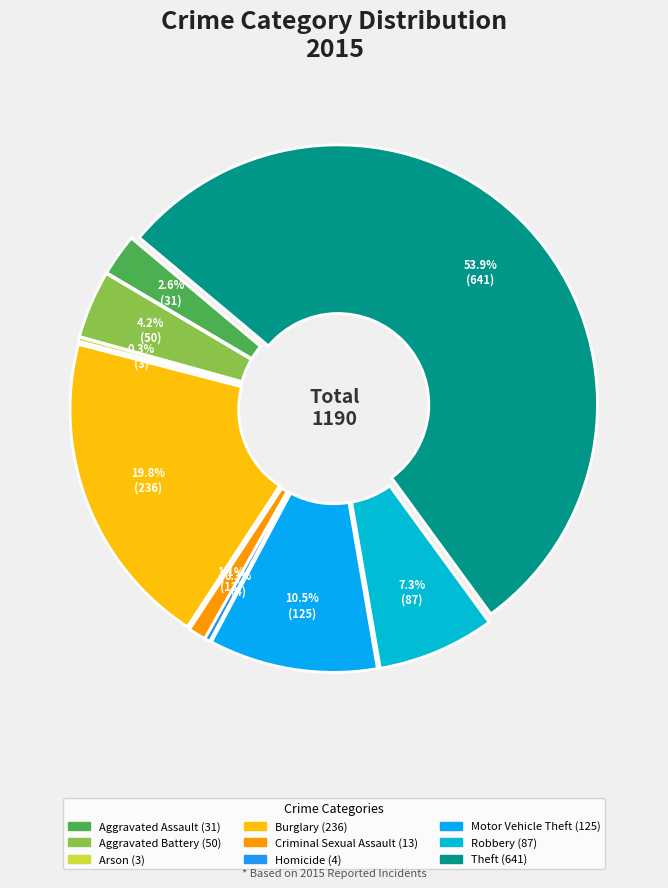

How many slices are in this pie chart?

9